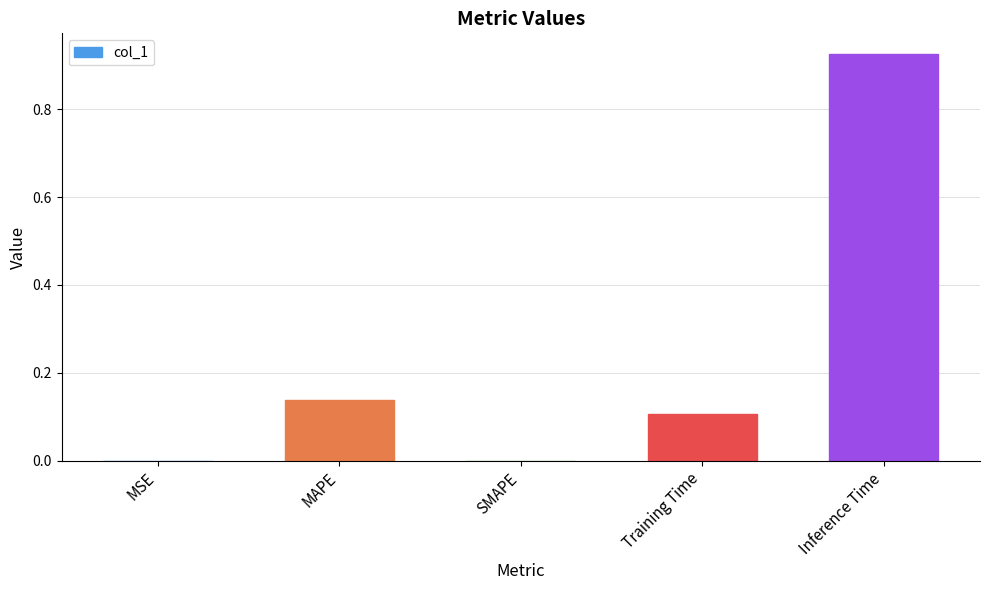

Between Inference Time and MAPE, which is larger?

Inference Time